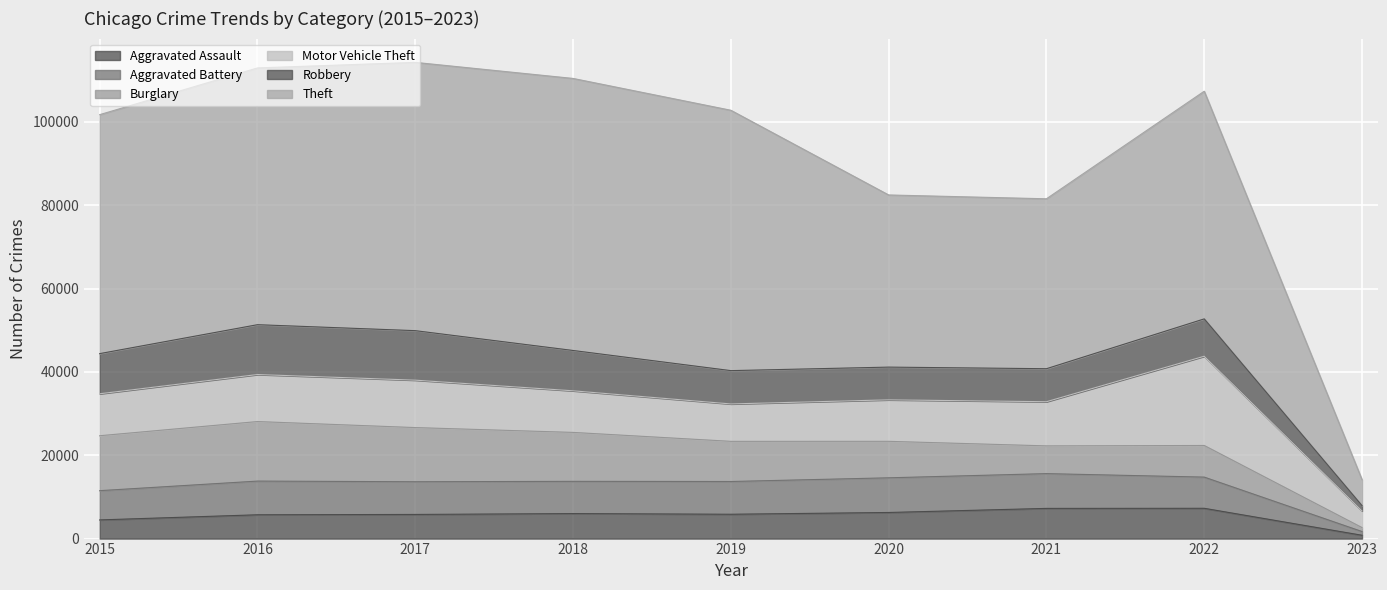

What is the maximum value for Aggravated Assault?

7267